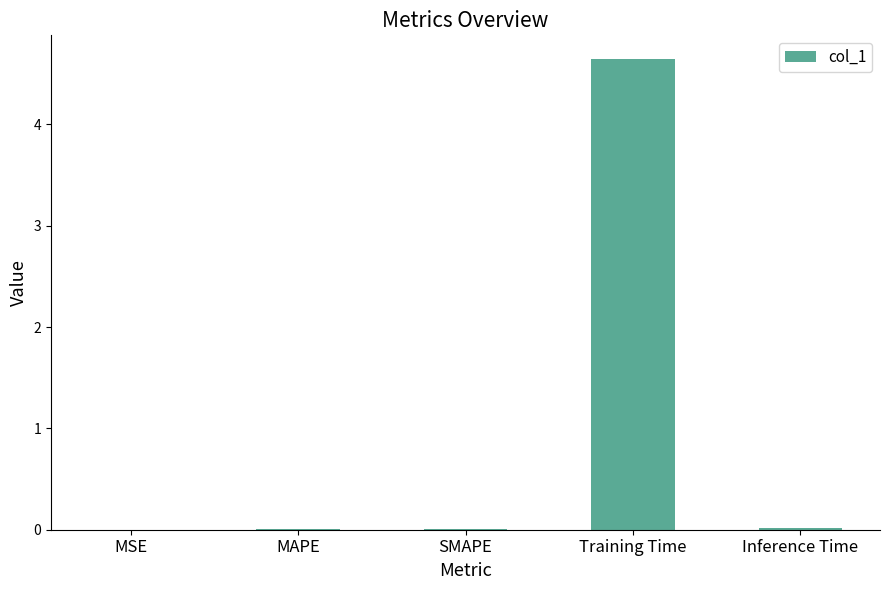

The value at MAPE is 0.0. True or false?

True